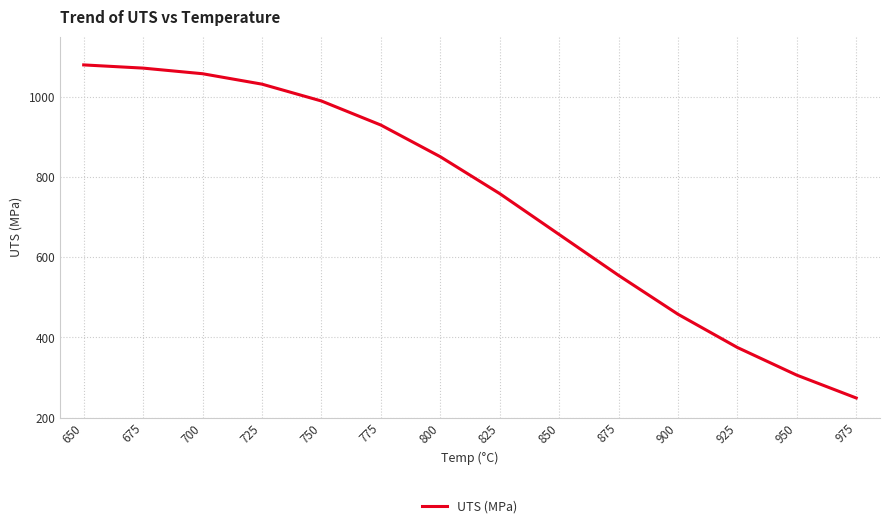

Does the chart display data point markers on the line(s)?

No